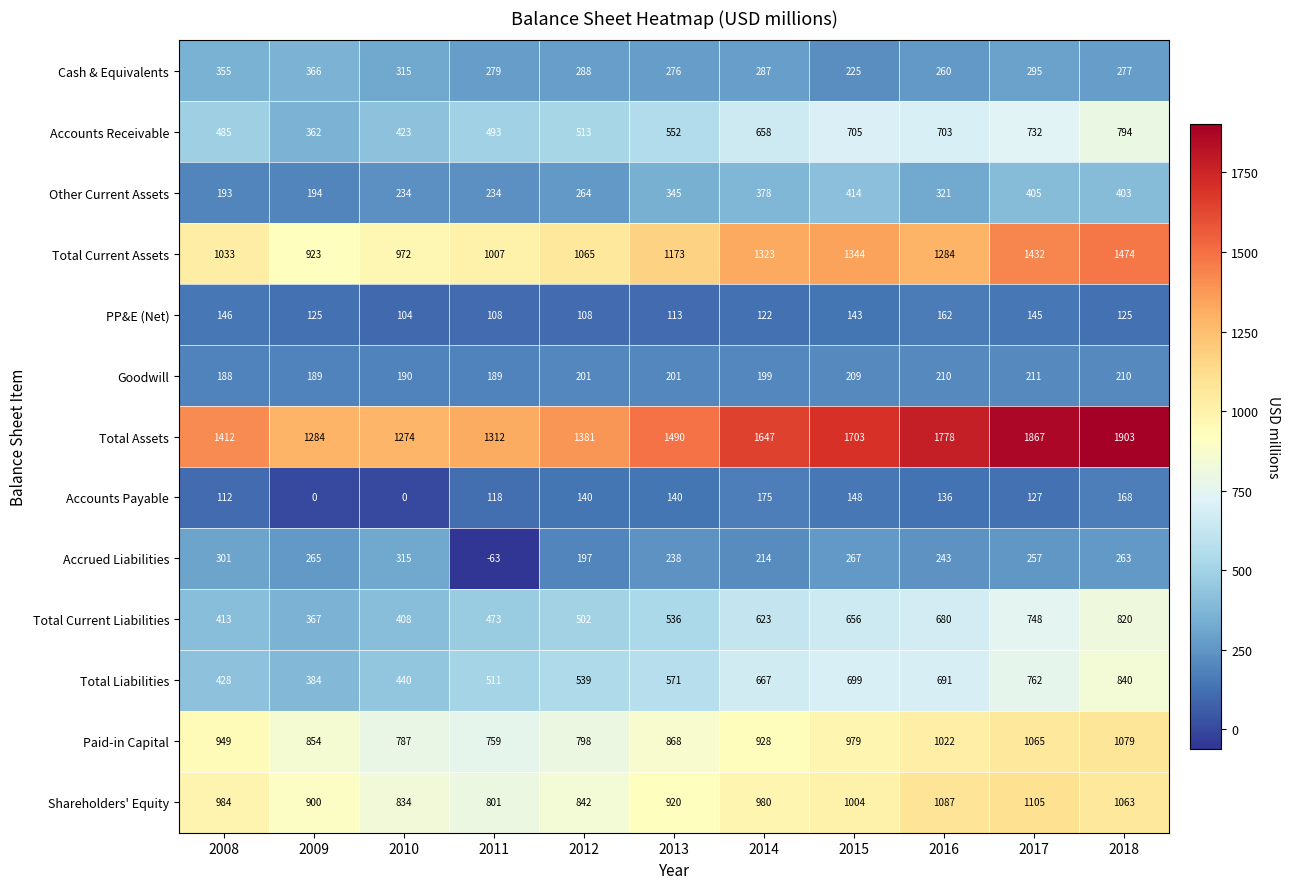

How many values in Accrued Liabilities are above zero?

10